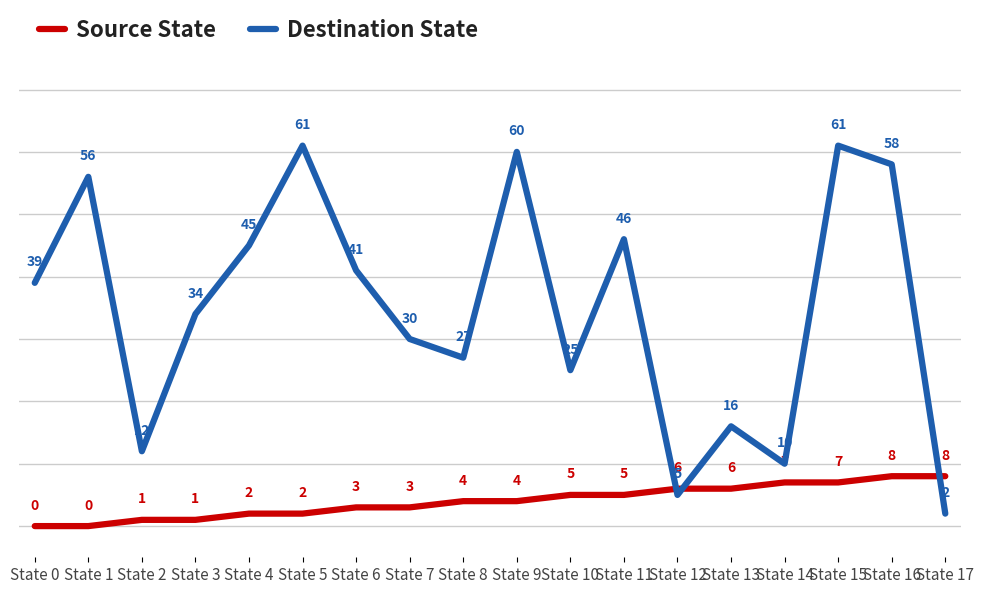

Which series has the largest total across all categories?

Destination State